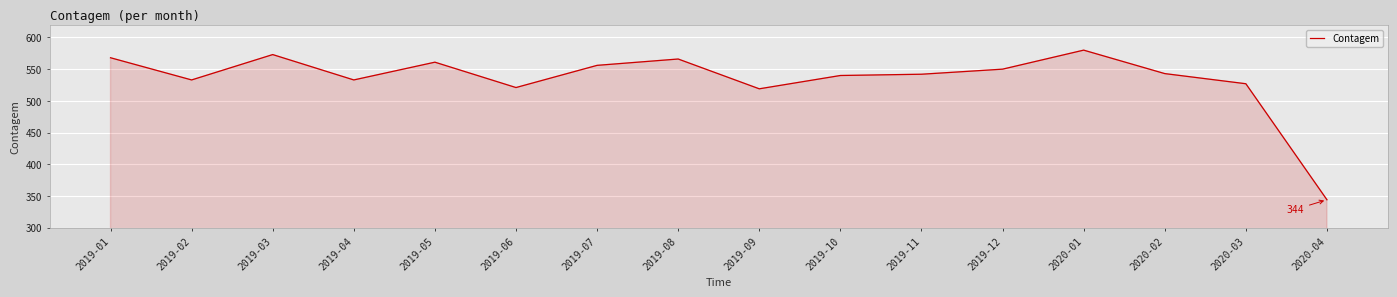

The value at 2019-03 is 573. True or false?

True